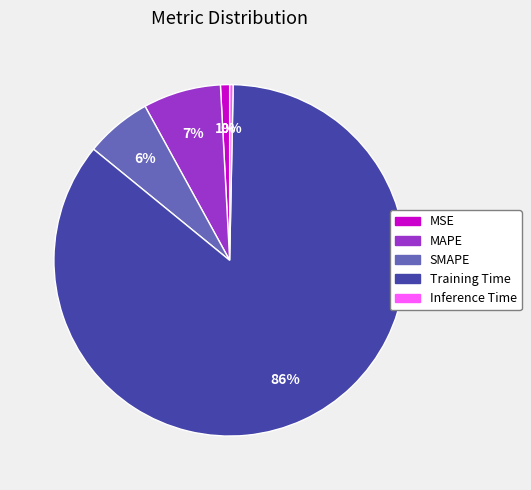

To the nearest percent, what is the combined percentage of Training Time and MAPE?

93%